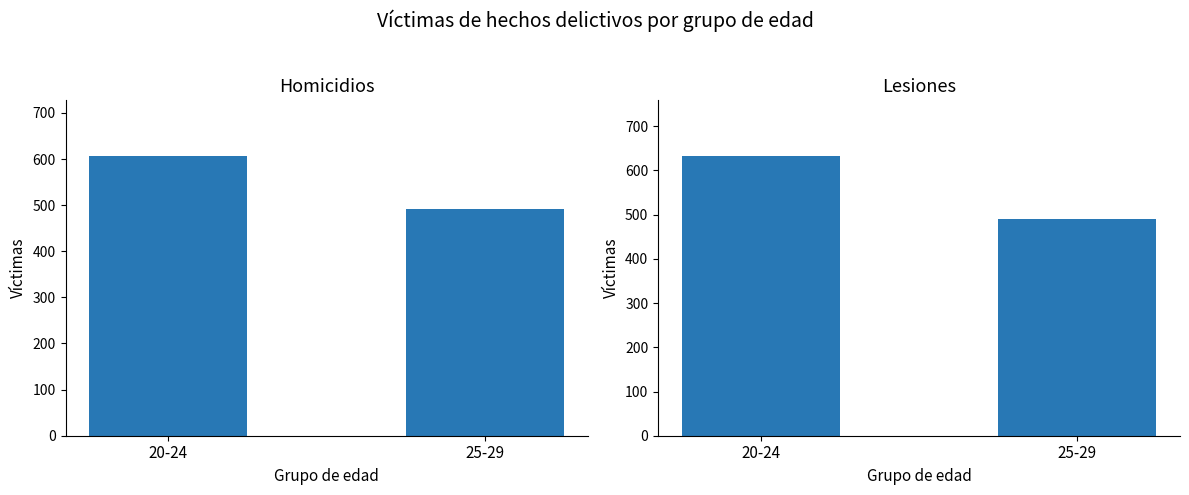

Rank the series at 20-24 from lowest to highest value.

Homicidios, Lesiones